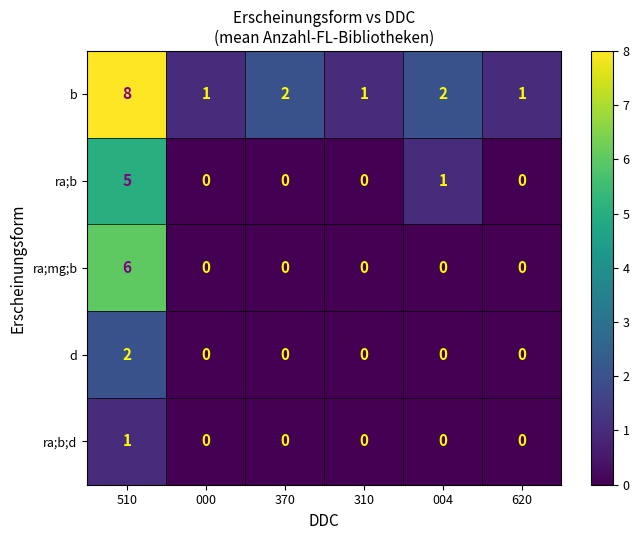

What is the difference between the maximum and second lowest values in the b series?

7